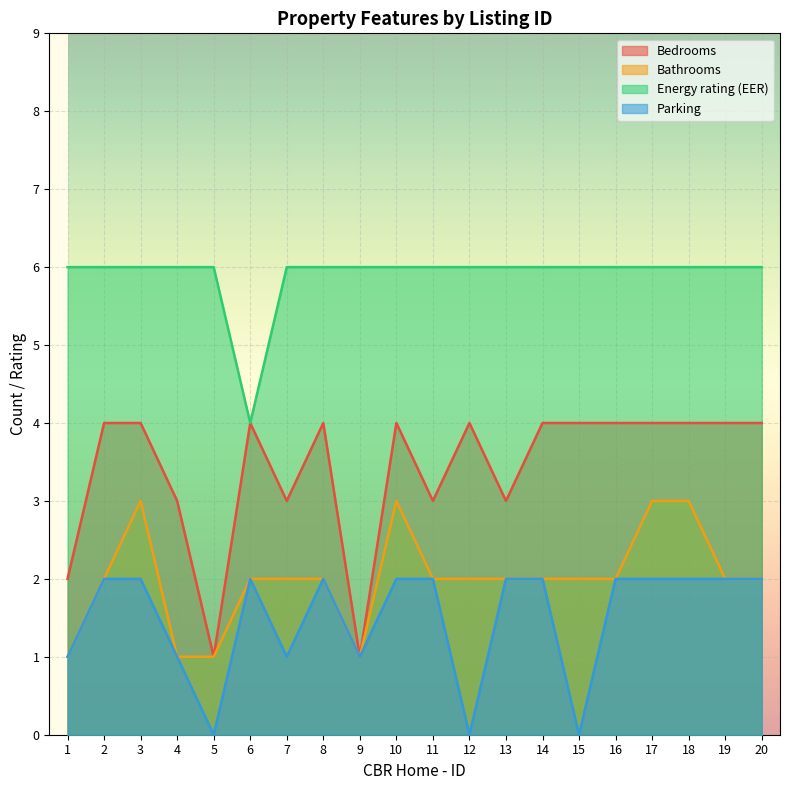

At which category is the sum across all series the highest?

3